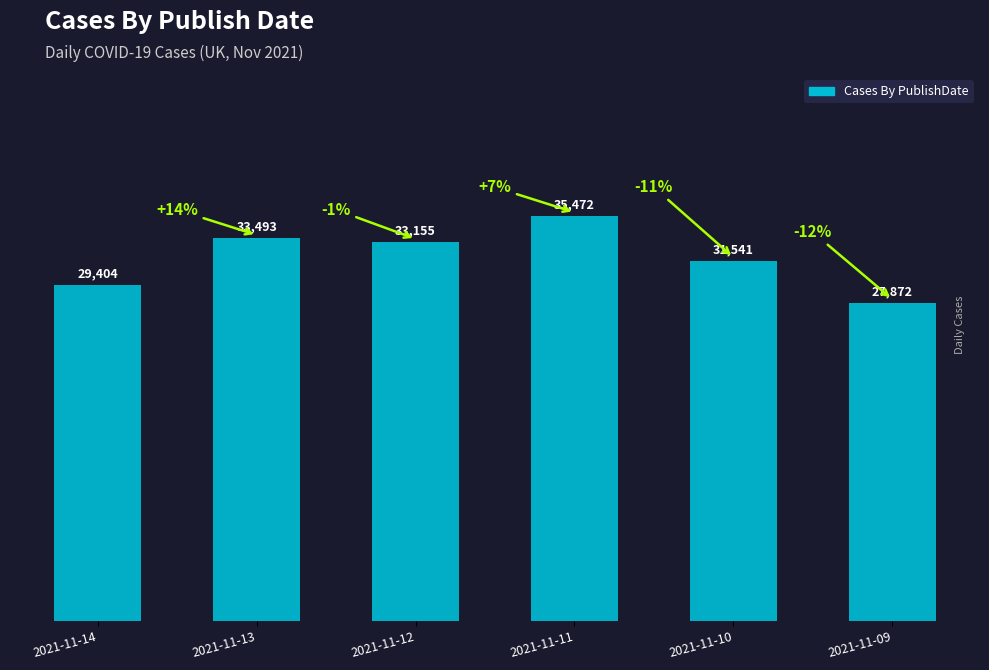

How many data points are less than 33155?

3